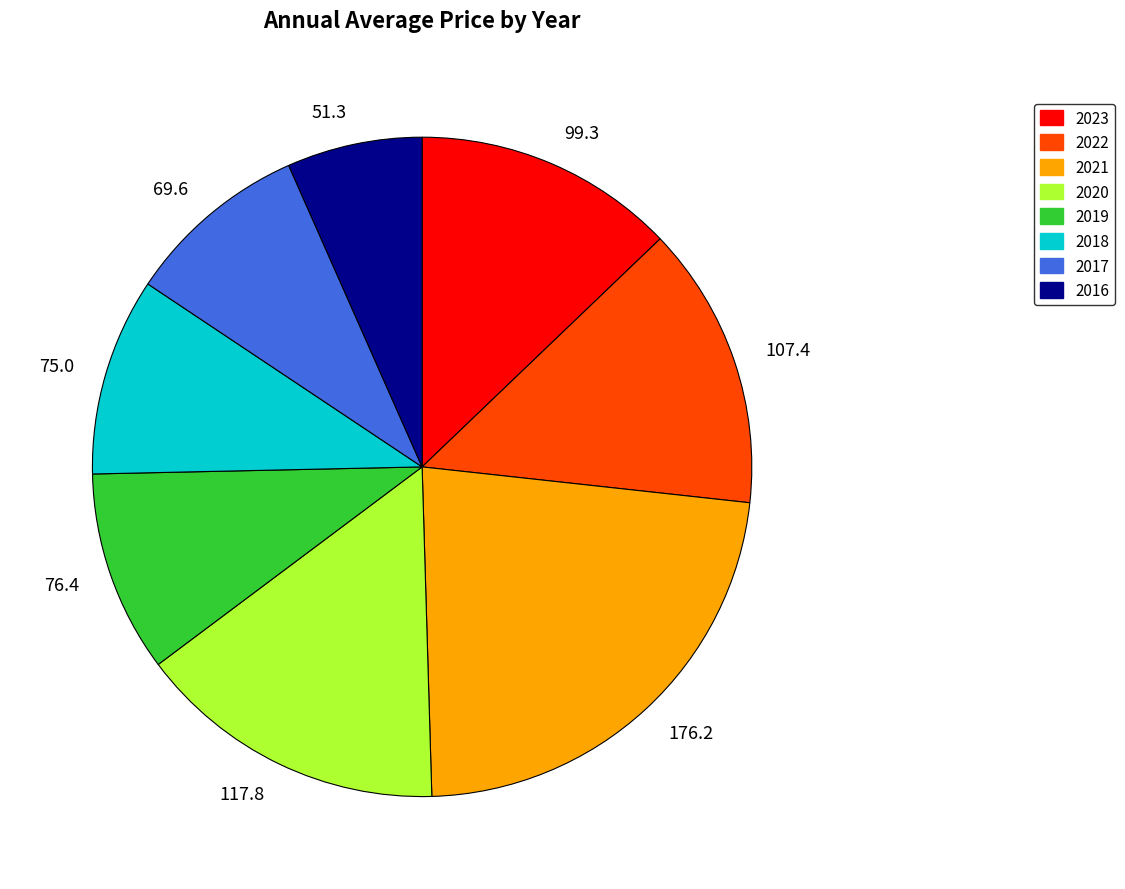

Do 117.8 and 69.6 together represent more than half of the pie?

No